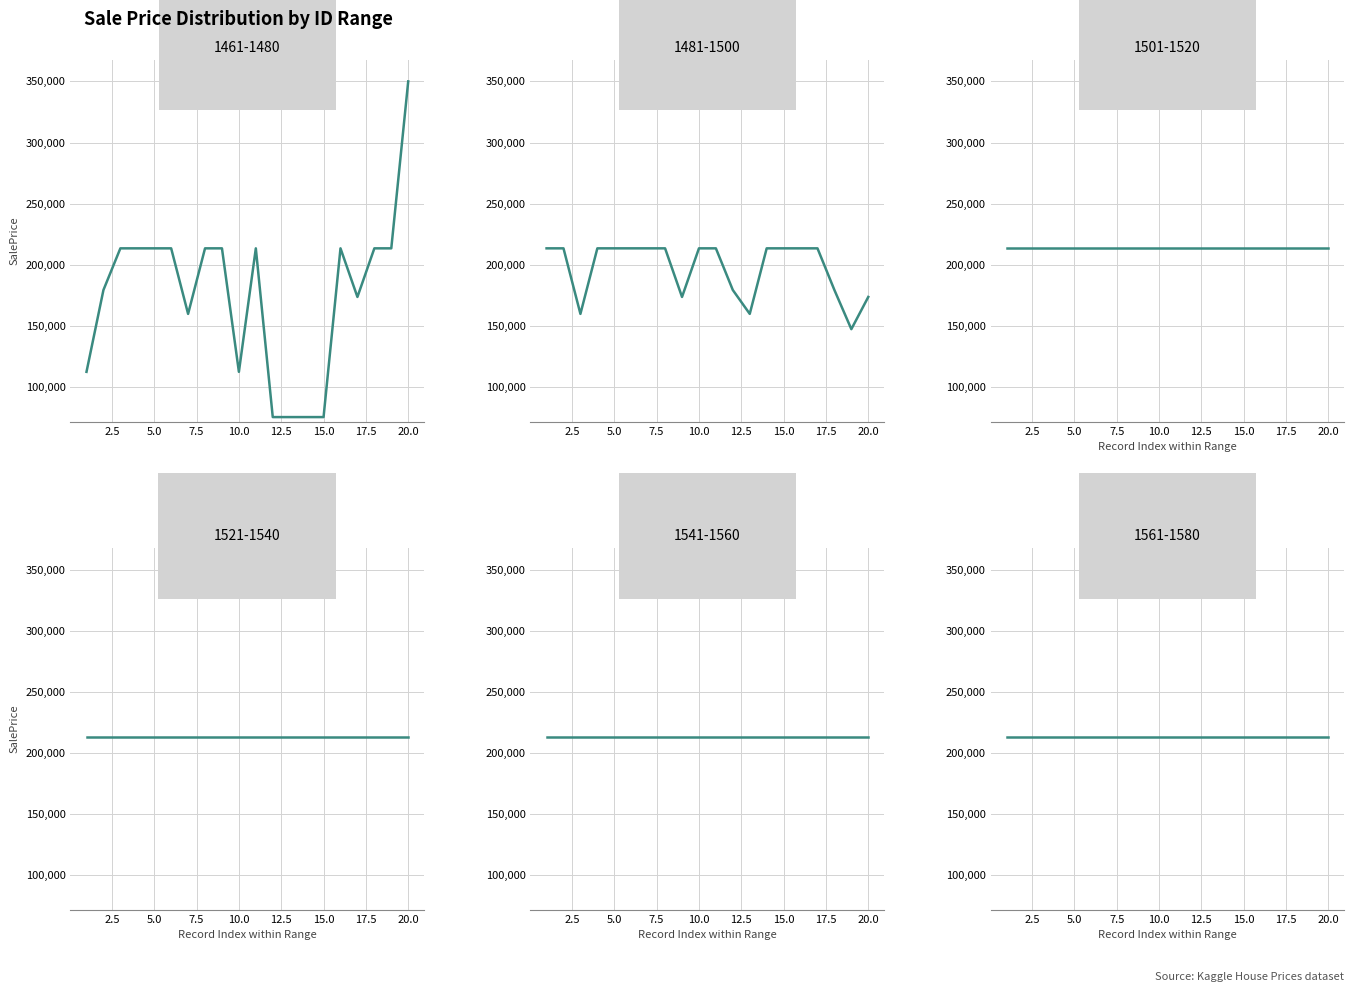

What is the minimum value shown in the chart?

75500